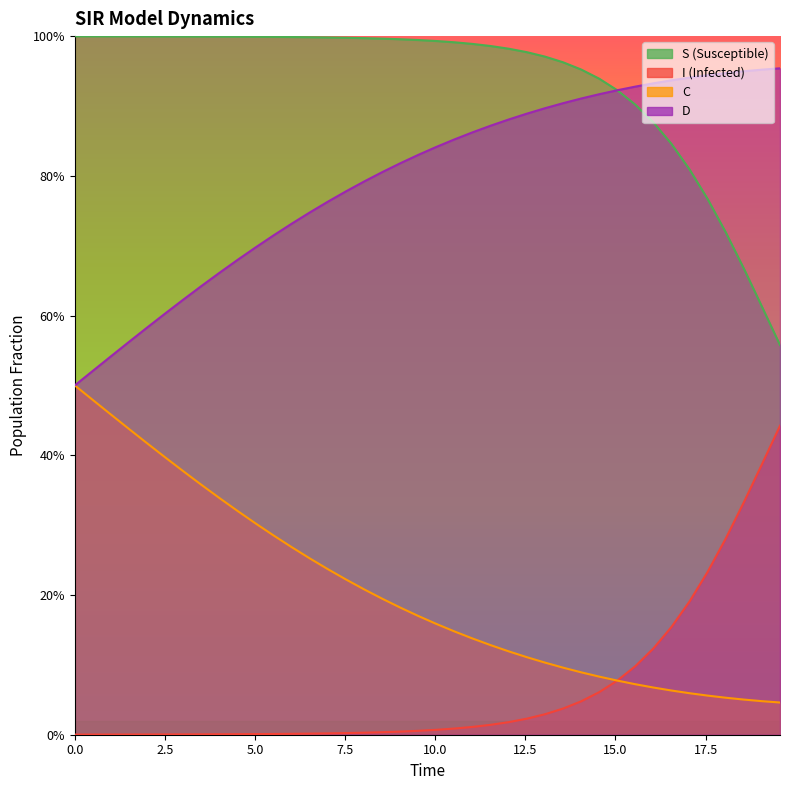

Does the chart display data point markers on the line(s)?

No